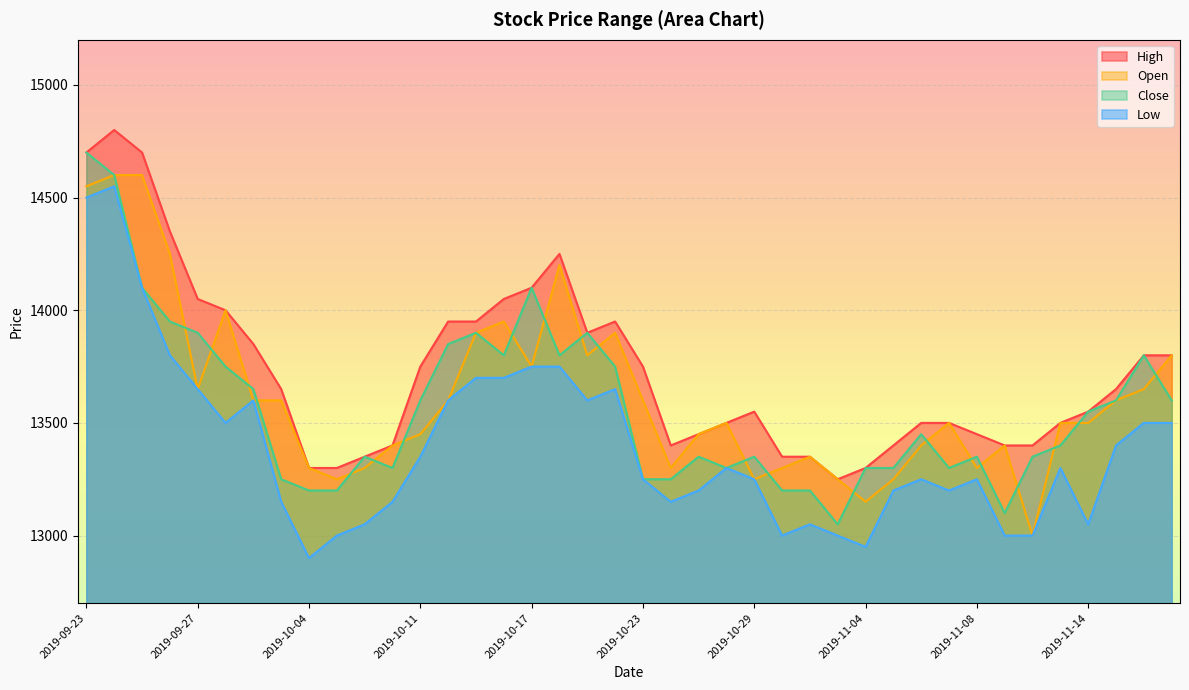

Count the number of data series in this chart.

4